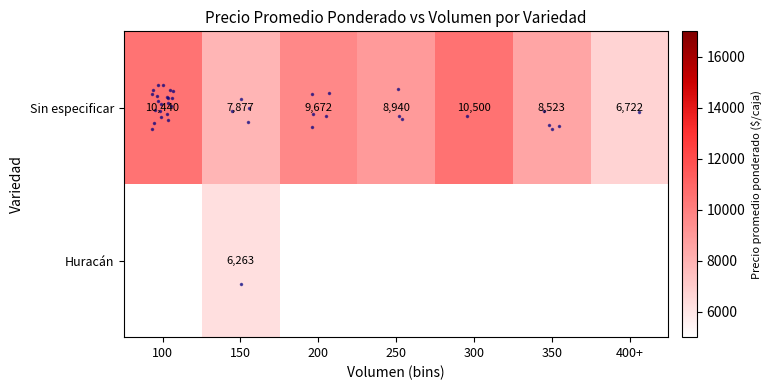

At which category is the sum across all series the highest?

150